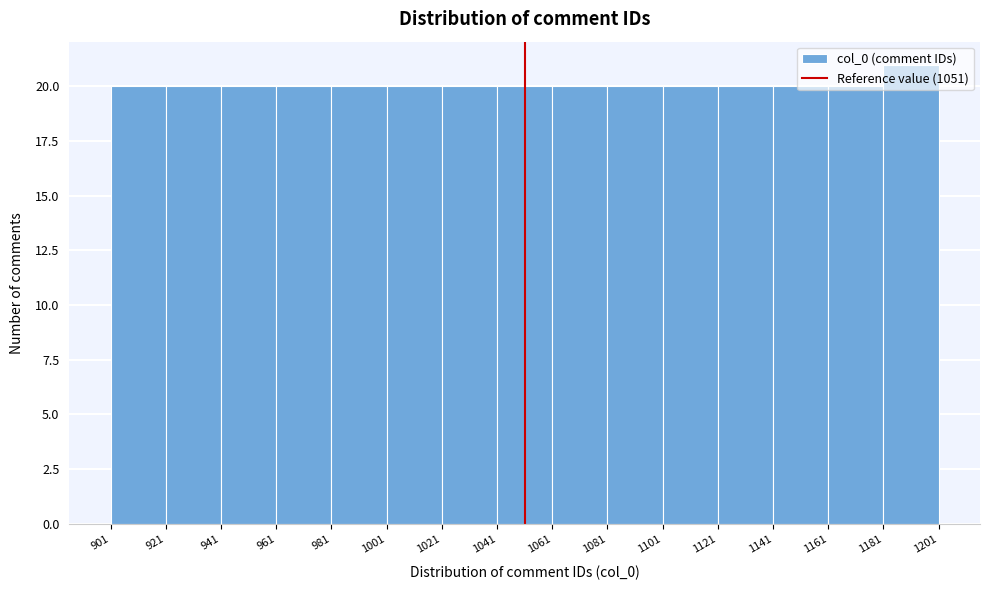

How tall is the bar that spans 1061 to 1081 on the x-axis? The values are not printed on the chart, so give them approximately, as read against the axis.

20